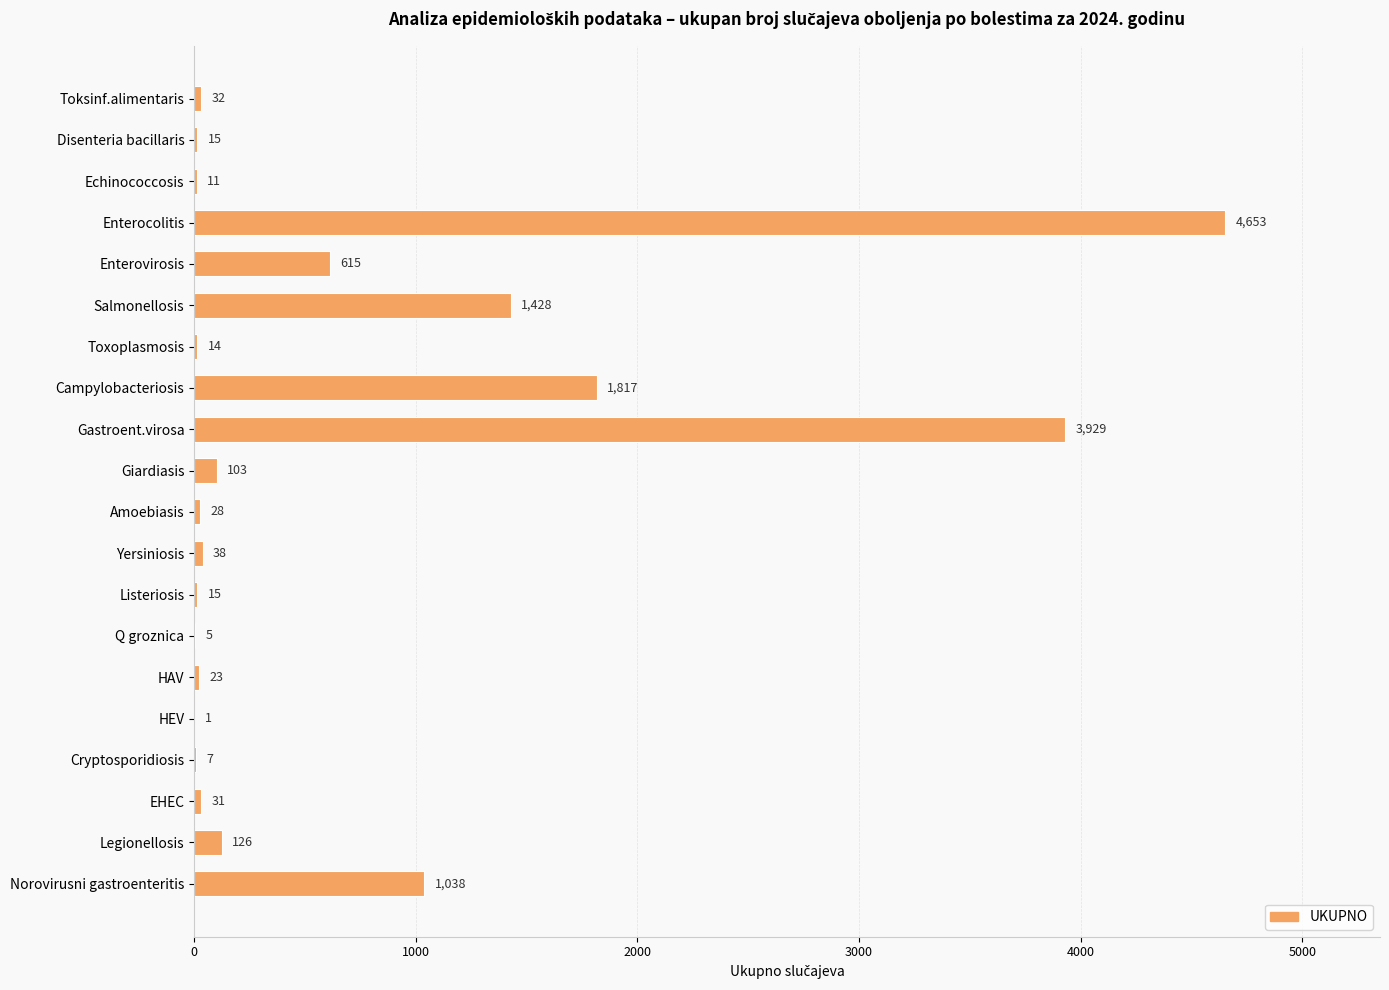

What is the change in value from Yersiniosis to Q groznica?

-33